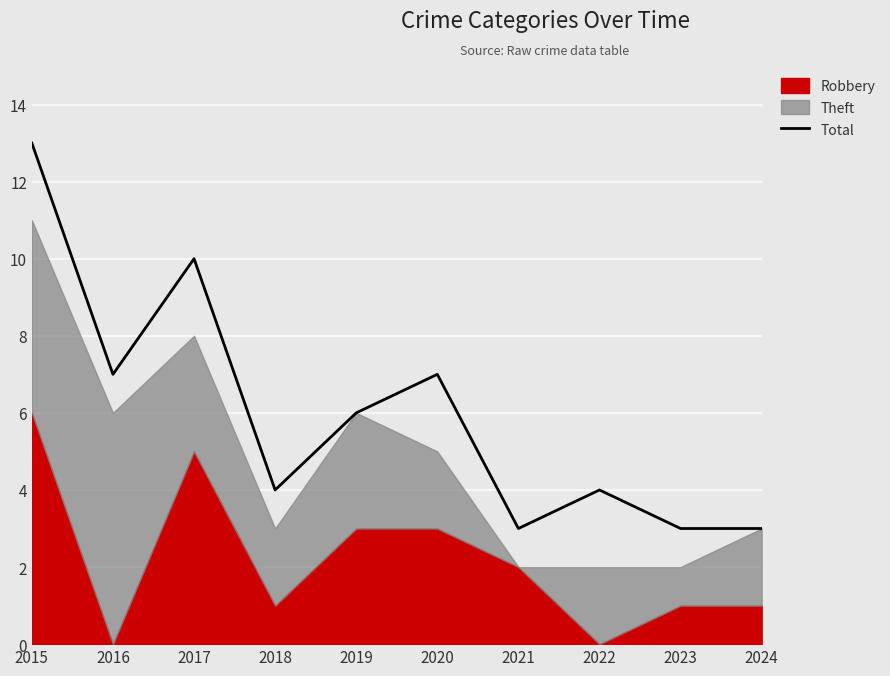

At which label does the data first exceed 6?

2015